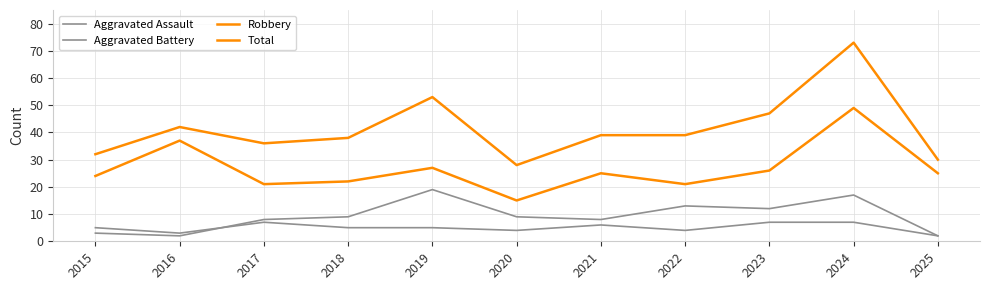

Reading left to right, extract all data points from this chart.

Aggravated Assault: 5	3	7	5	5	4	6	4	7	7	2
Aggravated Battery: 3	2	8	9	19	9	8	13	12	17	2
Robbery: 24	37	21	22	27	15	25	21	26	49	25
Total: 32	42	36	38	53	28	39	39	47	73	30